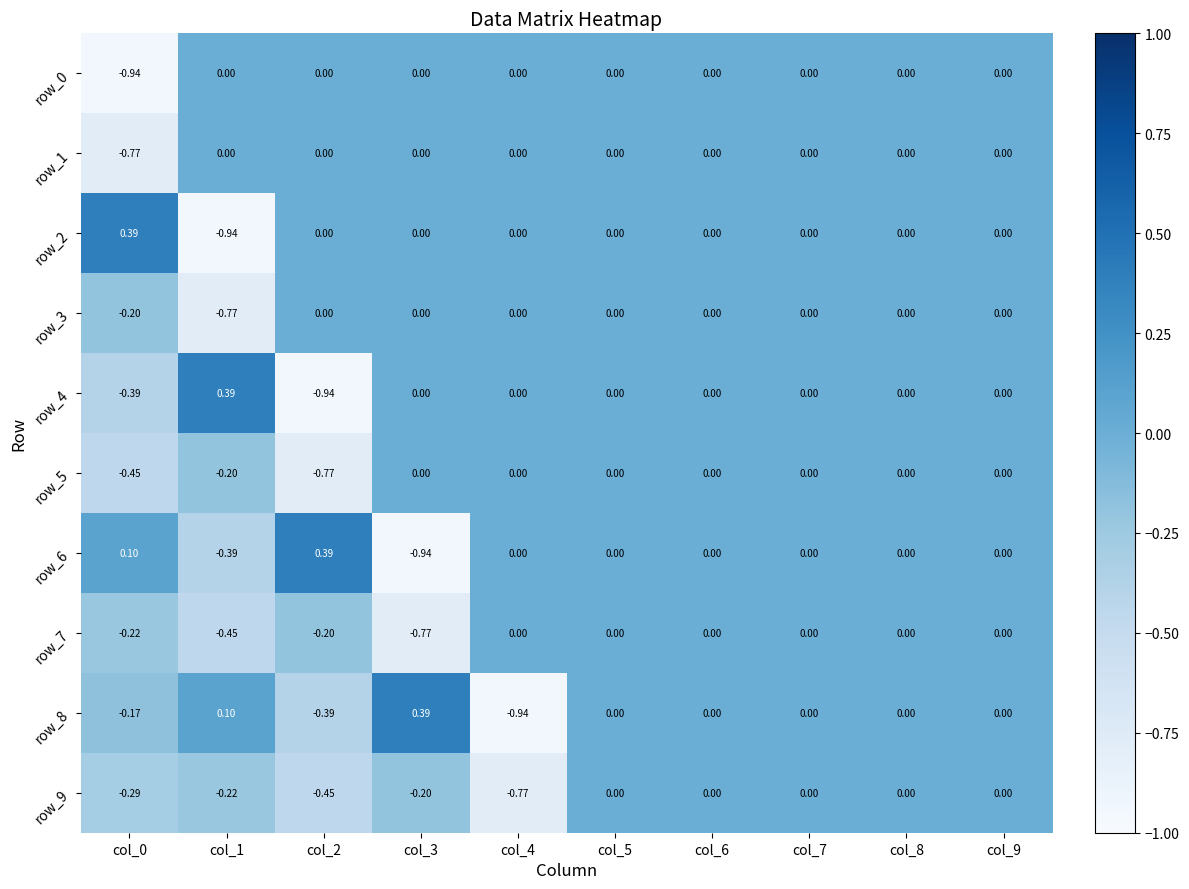

Is it true that row_6 equals 0.8 at col_9?

False